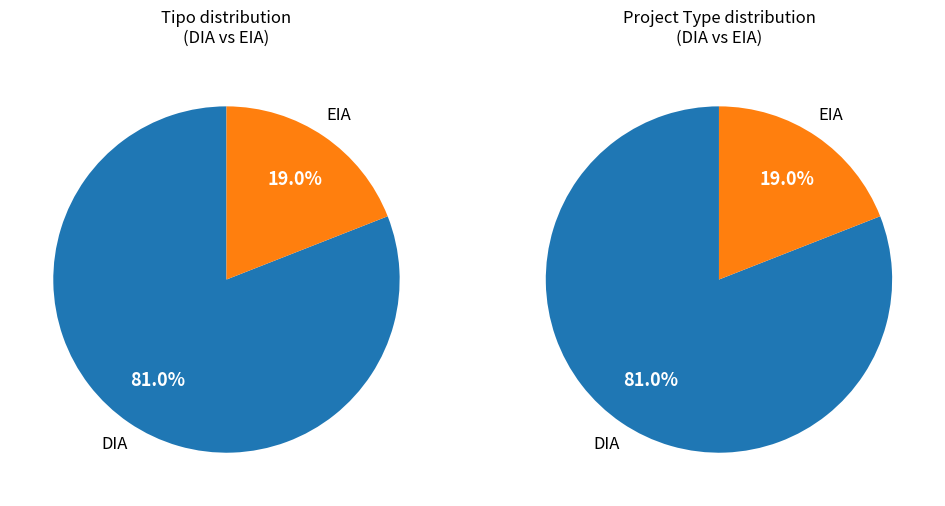

Rank the categories by value from highest to lowest.

DIA, EIA